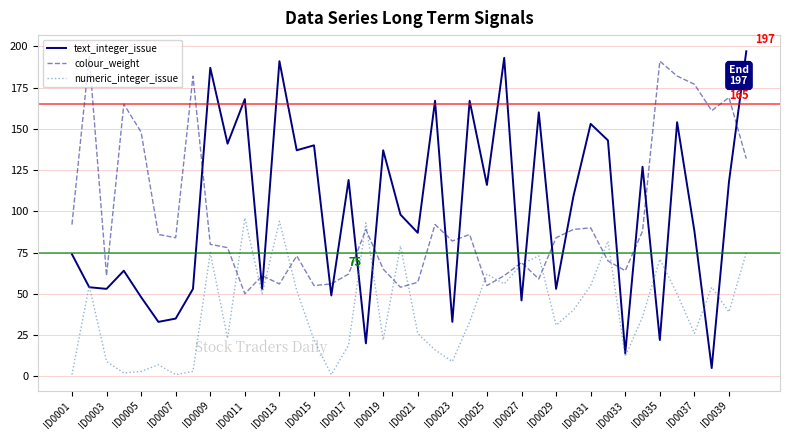

Which series has the widest spread of values?

text_integer_issue